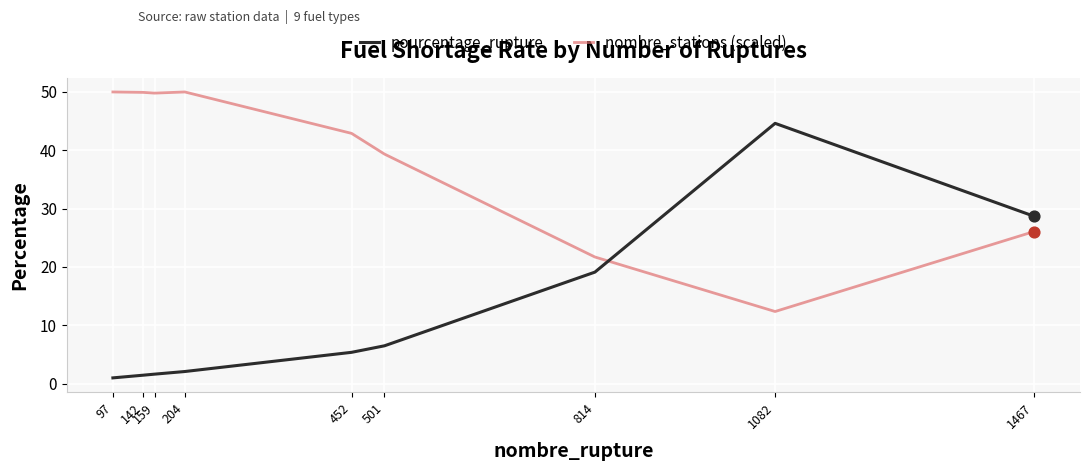

At which category is the sum across all series the highest?

1082